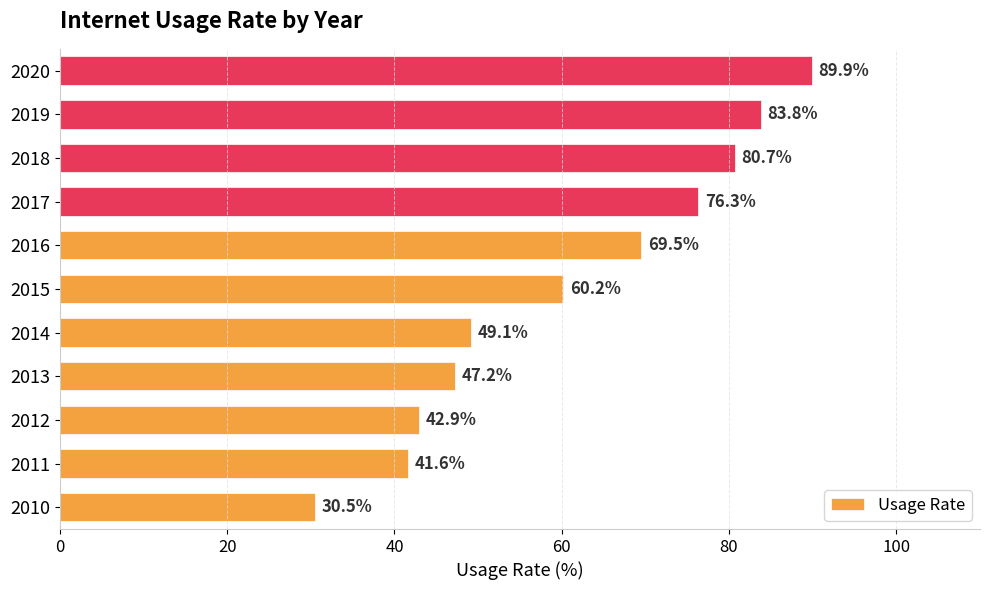

List the labels in order of value, smallest first.

2010, 2011, 2012, 2013, 2014, 2015, 2016, 2017, 2018, 2019, 2020